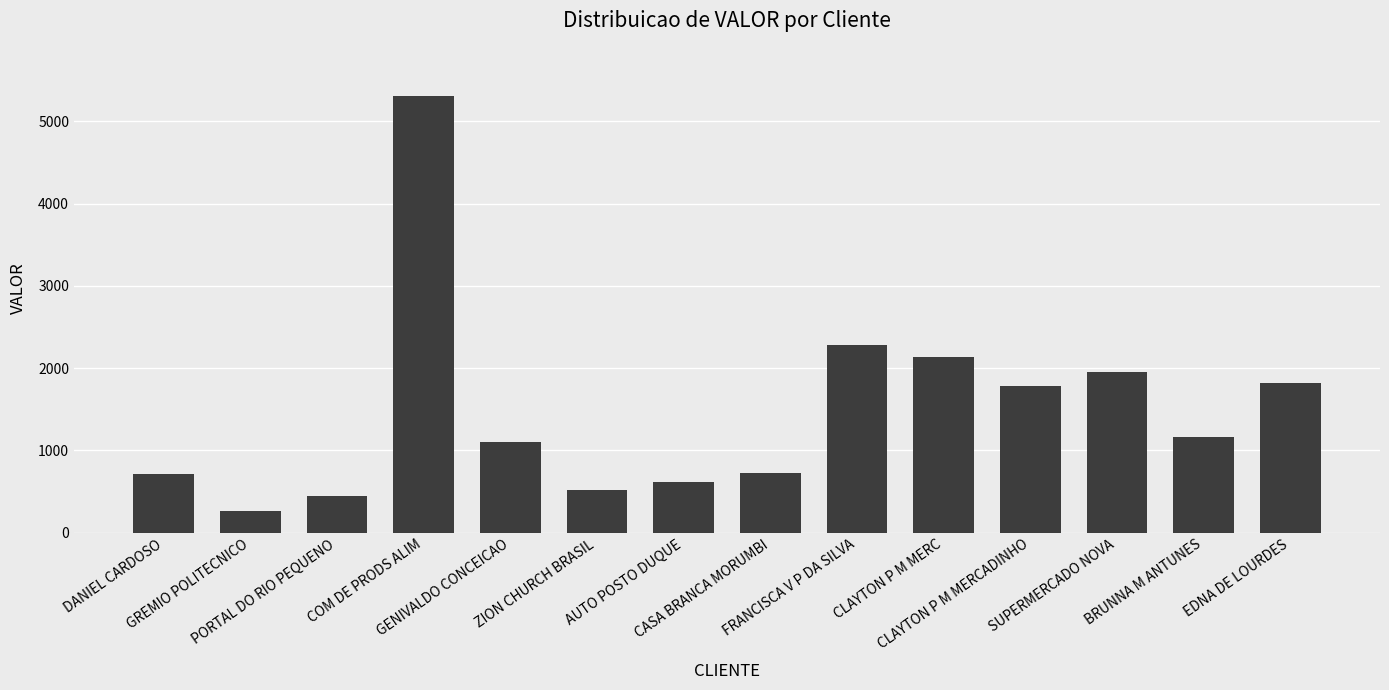

What is the average value?

1489.4